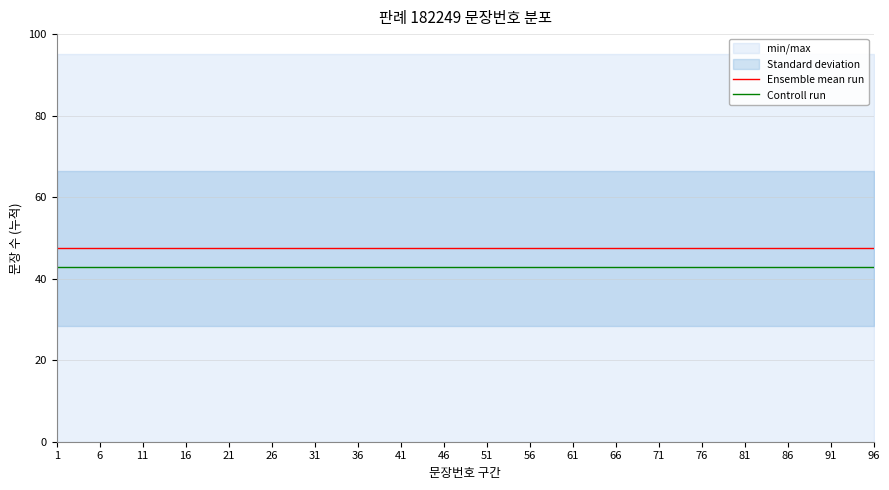

True or false: Ensemble mean run has more than 2 interior local peaks.

False